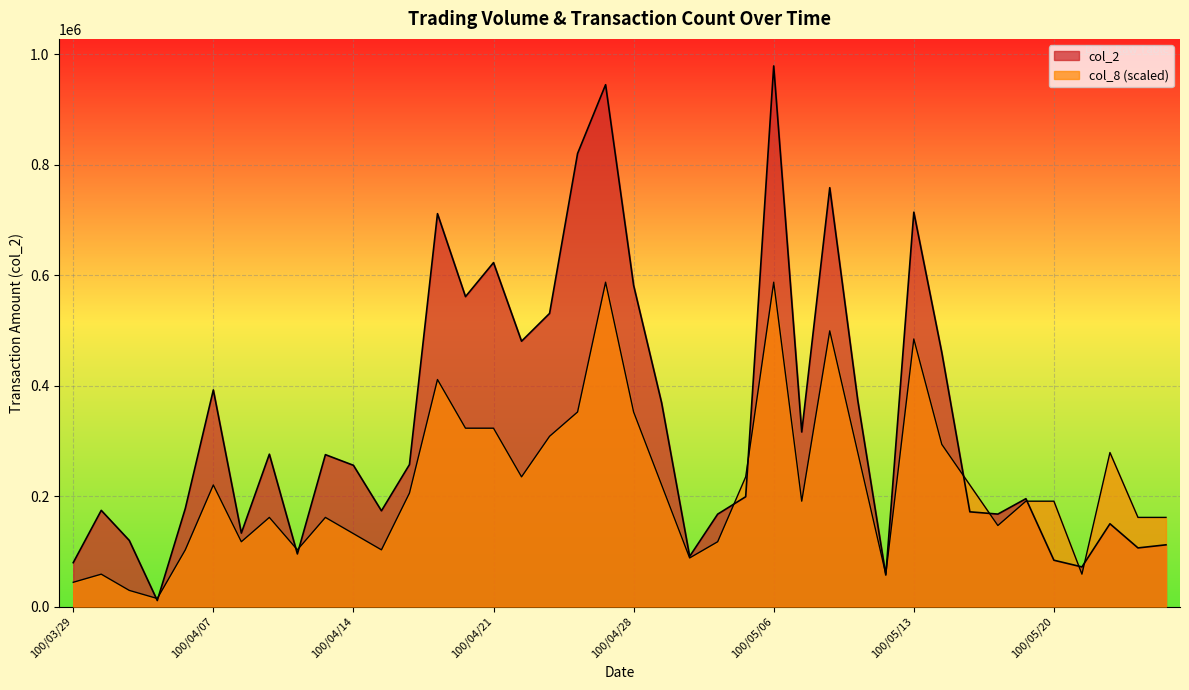

List the series in order of their overall mean, lowest first.

col_8, col_2